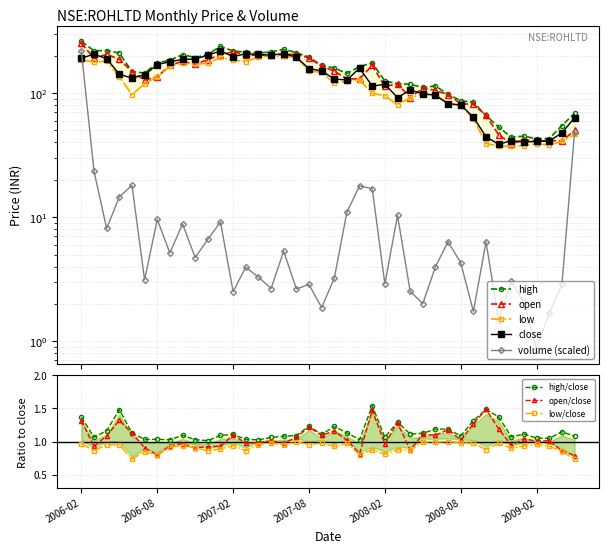

What is the approximate value of close at 2006-05?

141.8